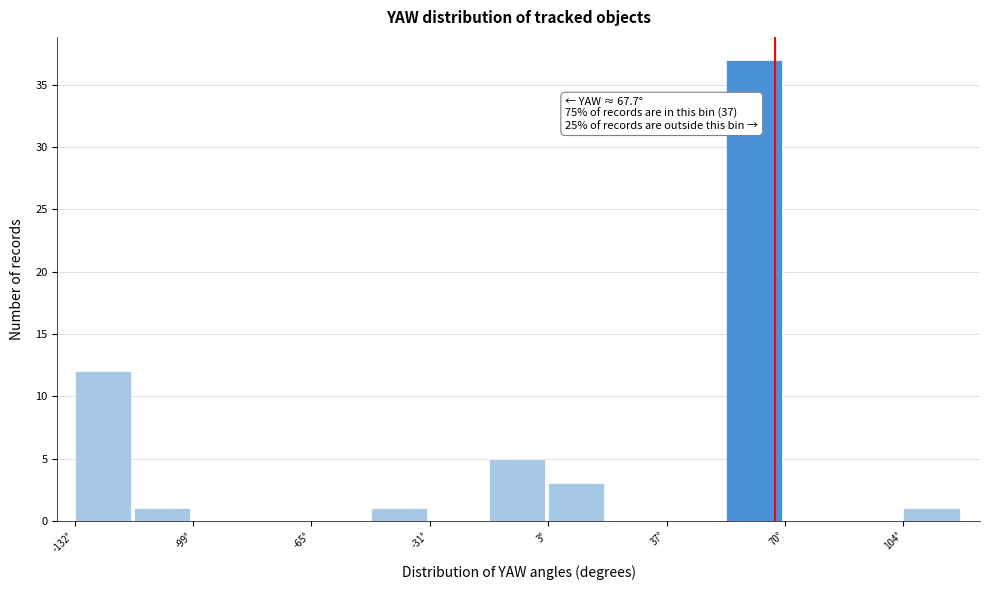

Read against the x-axis, roughly where is the centre of the tallest bar?

60